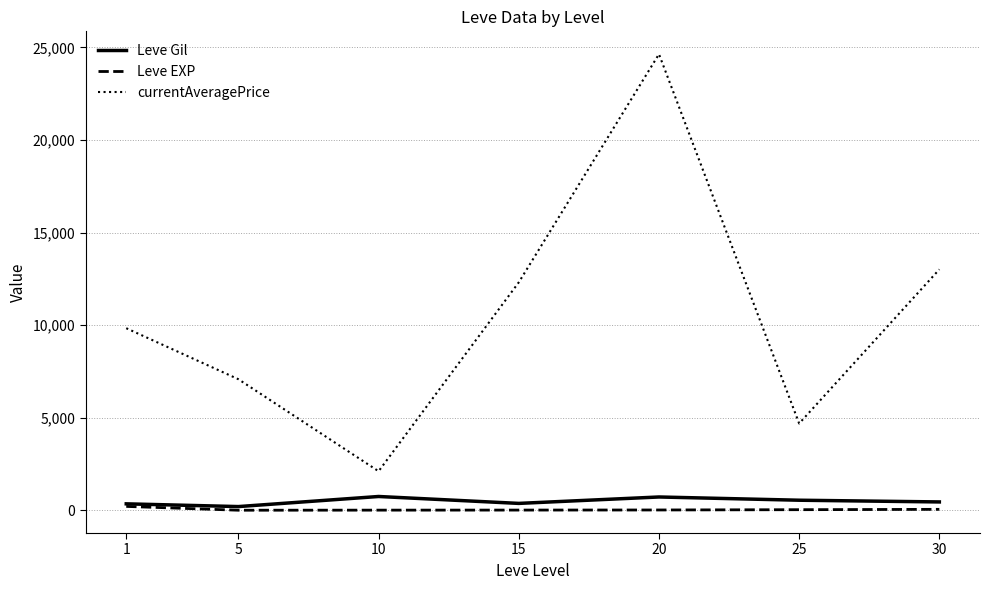

True or false: Leve Gil and currentAveragePrice intersect in this chart.

False